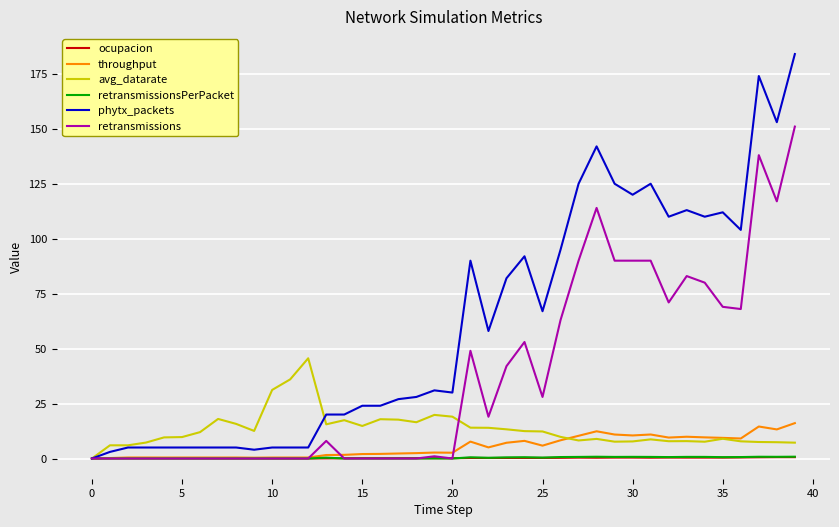

Which series has the largest total across all categories?

phytx_packets